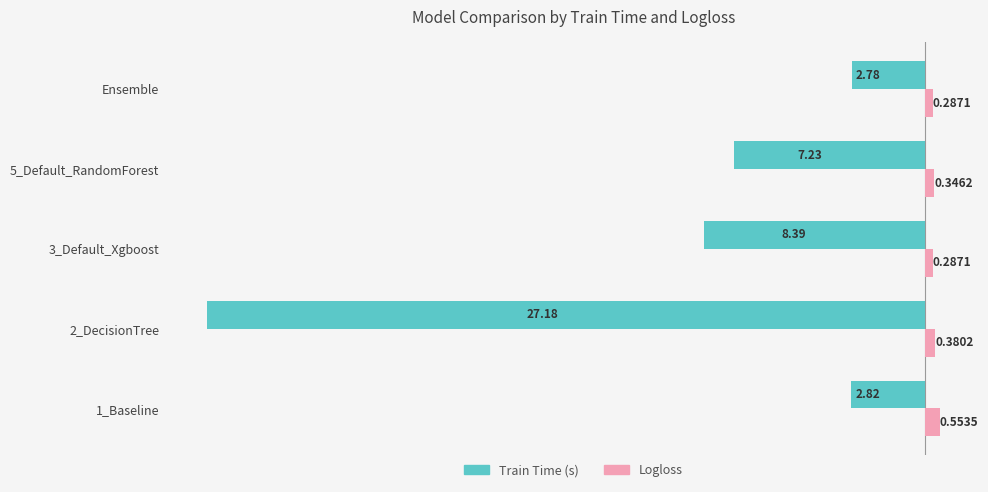

What is the difference between the highest and lowest values at 3_Default_Xgboost?

8.7